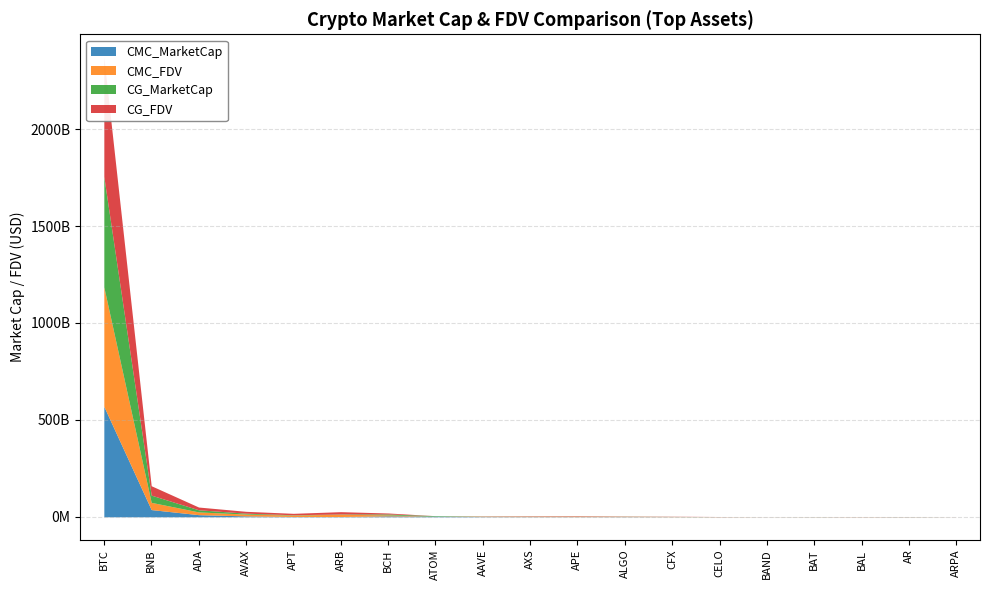

At which label does CG_FDV reach its peak?

BTC